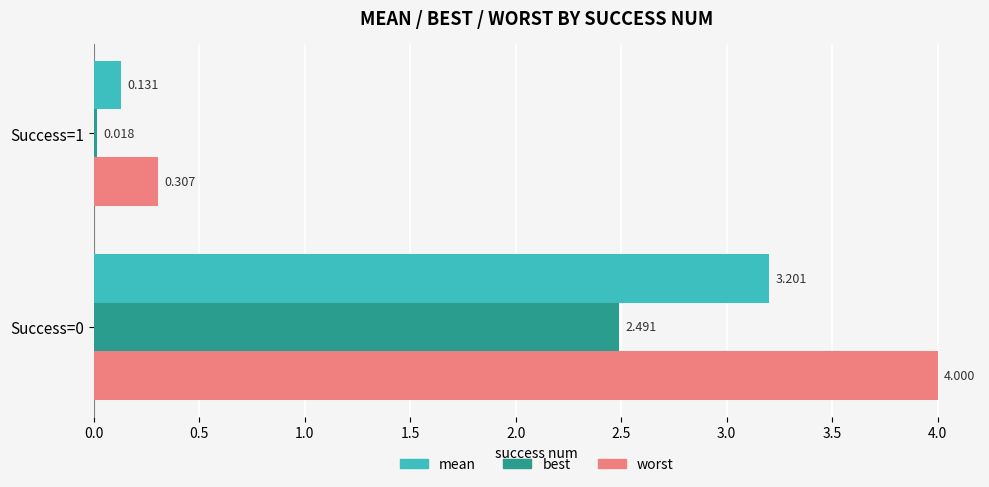

How many data points in worst are above 3?

1